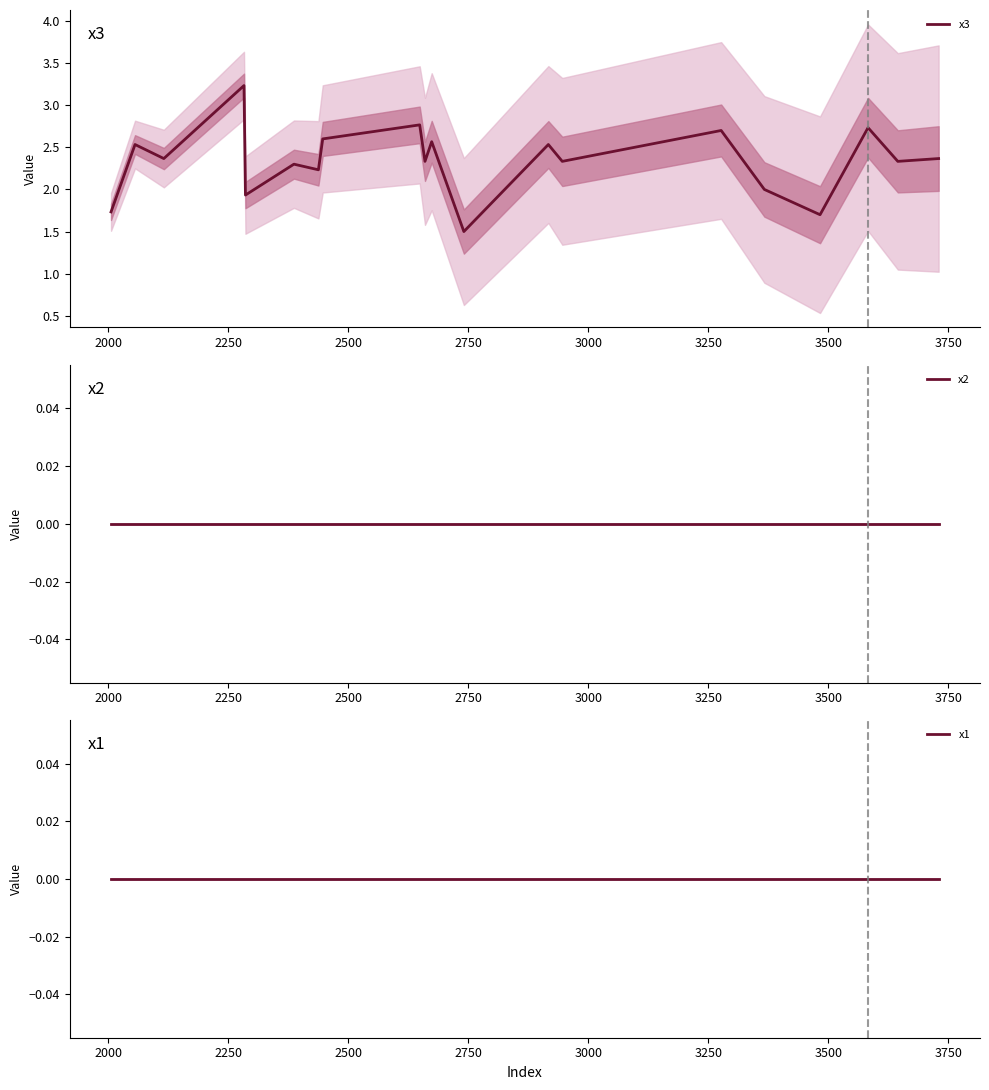

What is the value of the x3 point at the 17th from the left?

1.7